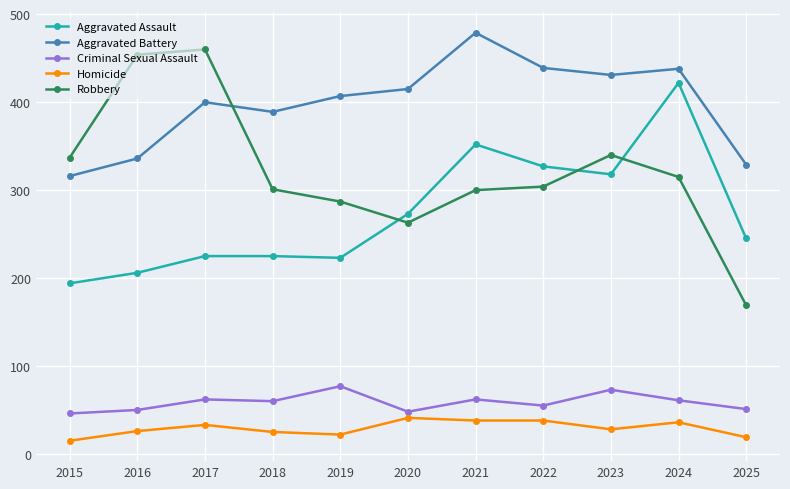

What is the greatest value displayed?

479